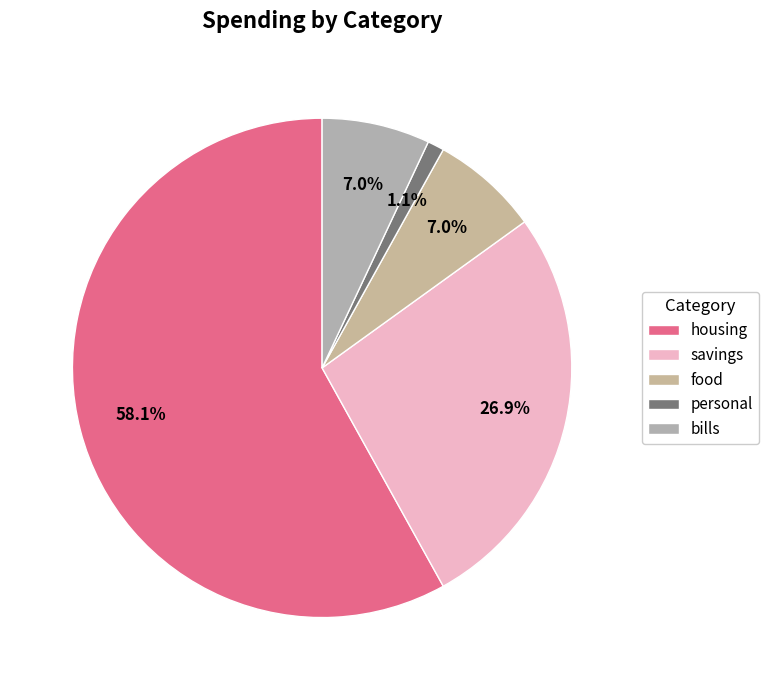

Which category has the smallest portion of the pie?

personal